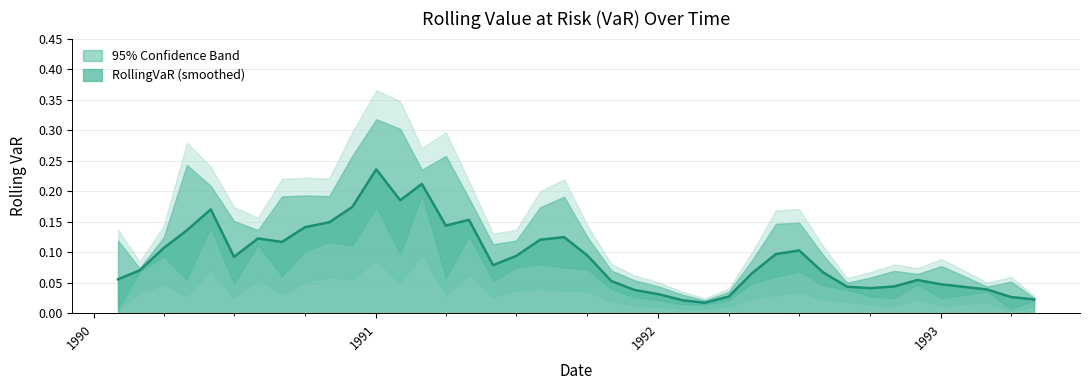

What is the label of the 27th point from the left?

1992-04-01